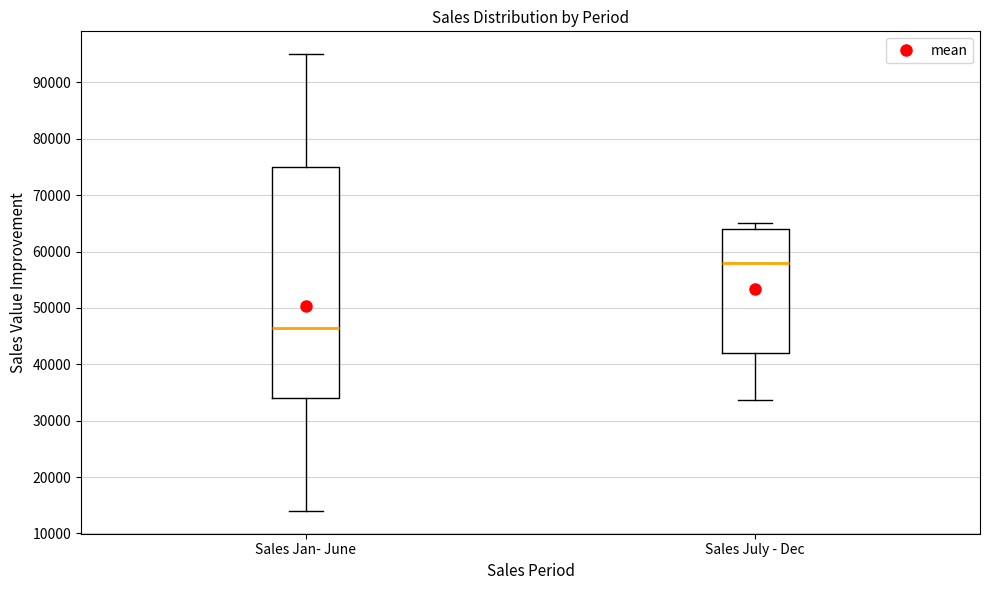

Which box is the tallest, from its lower edge to its upper edge?

Sales Jan- June